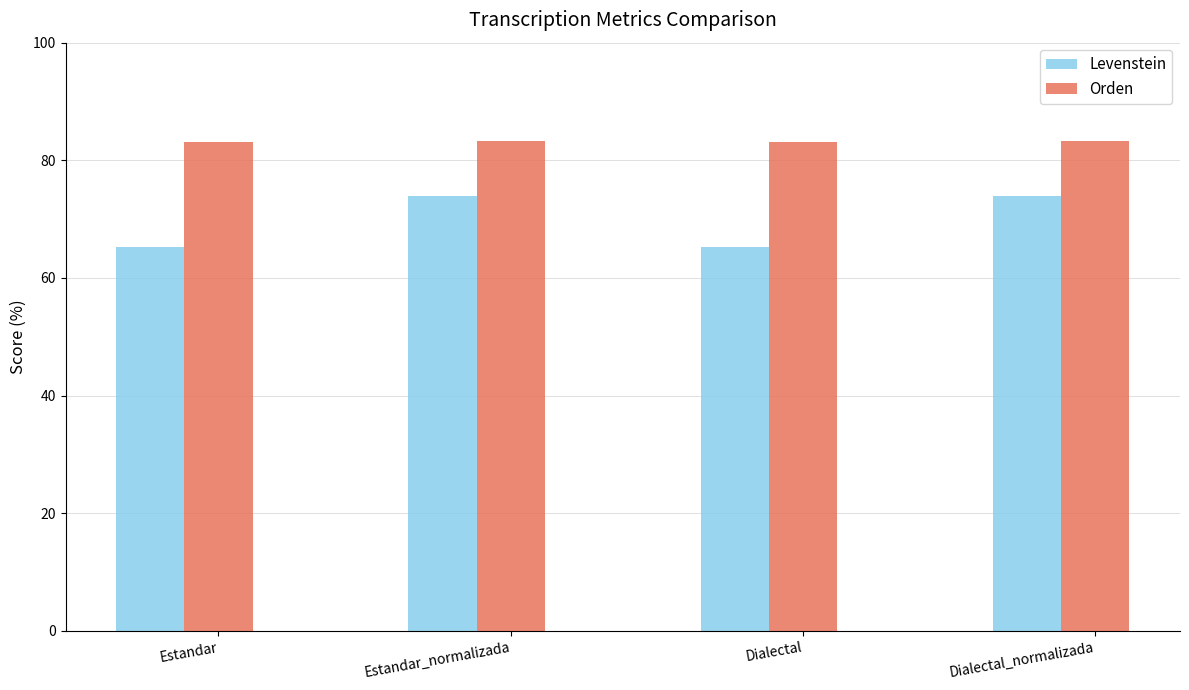

What is the approximate value of Orden at Estandar?

83.2